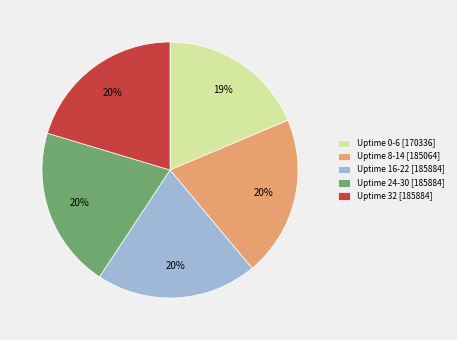

What percentage is the Uptime 32 slice, to the nearest percent?

20%